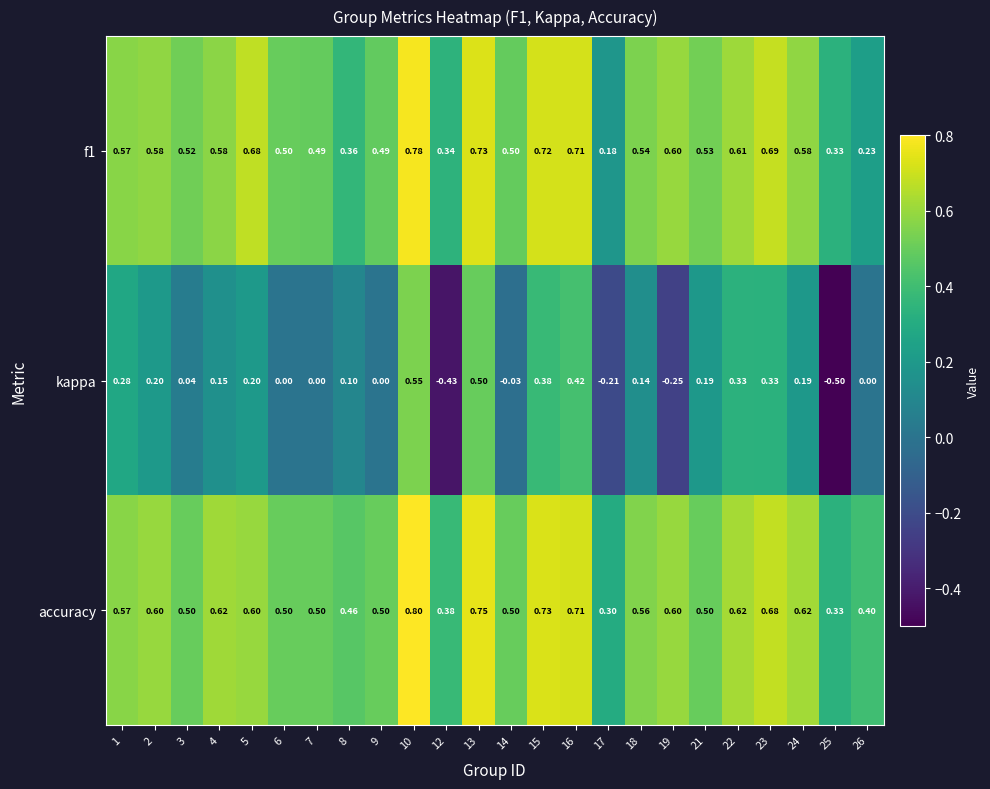

What is the maximum value shown in the chart?

0.8